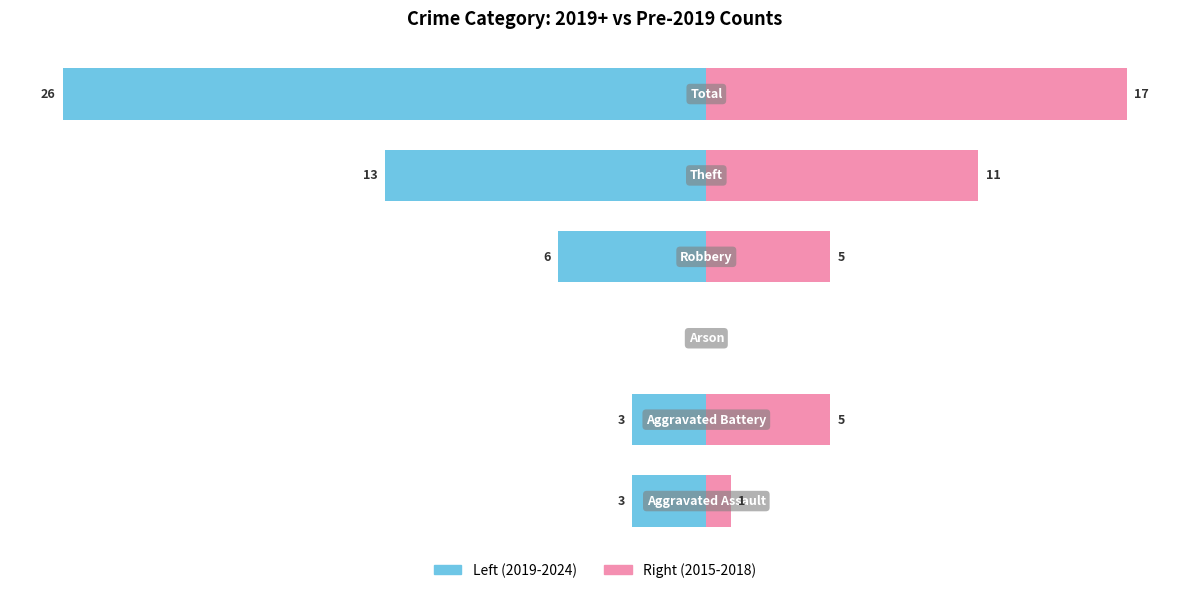

Reading right to left, what are all the values shown in this chart?

Left (2019-2024): 20=-26	10=-13	0=-6	−10=0	−20=-3	−30=-3
Right (2015-2018): 20=17	10=11	0=5	−10=0	−20=5	−30=1